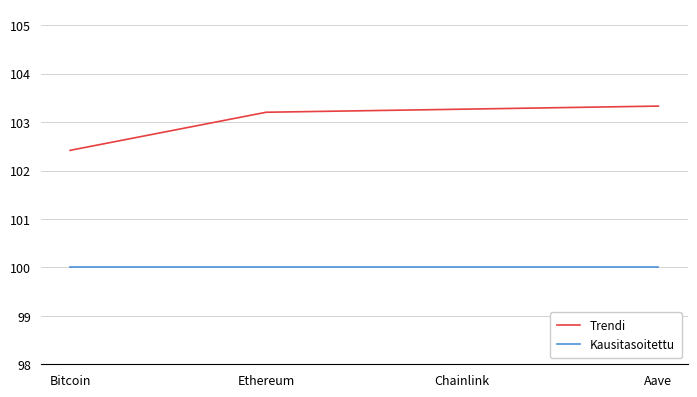

Read the Kausitasoitettu value at Chainlink.

100.0